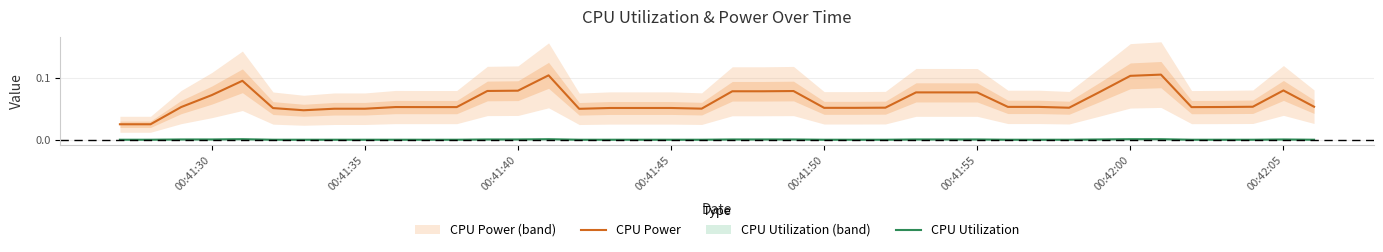

True or false: CPU Power and CPU Utilization cross at least once.

False